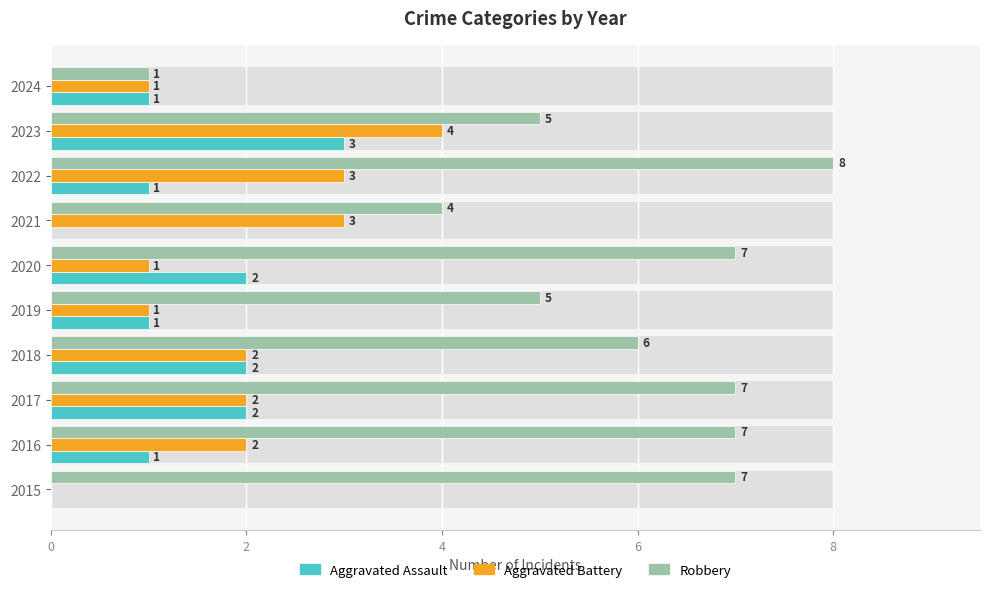

The value of Aggravated Battery at 2016 is 2. True or false?

True